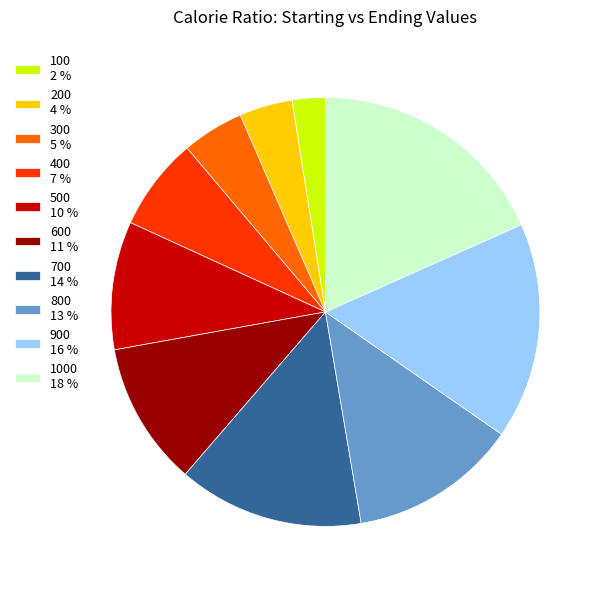

Is it true that 500 10 % is 10% of the pie?

True